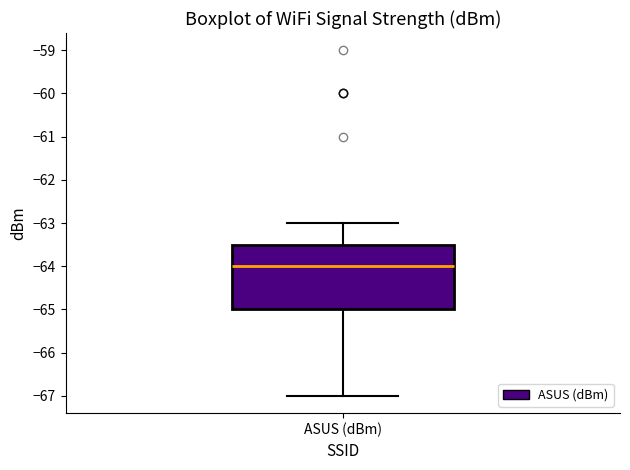

Where does the upper whisker of the box for ASUS (dBm) end on the y-axis? The values are not printed on the chart, so give them approximately, as read against the axis.

-63.0